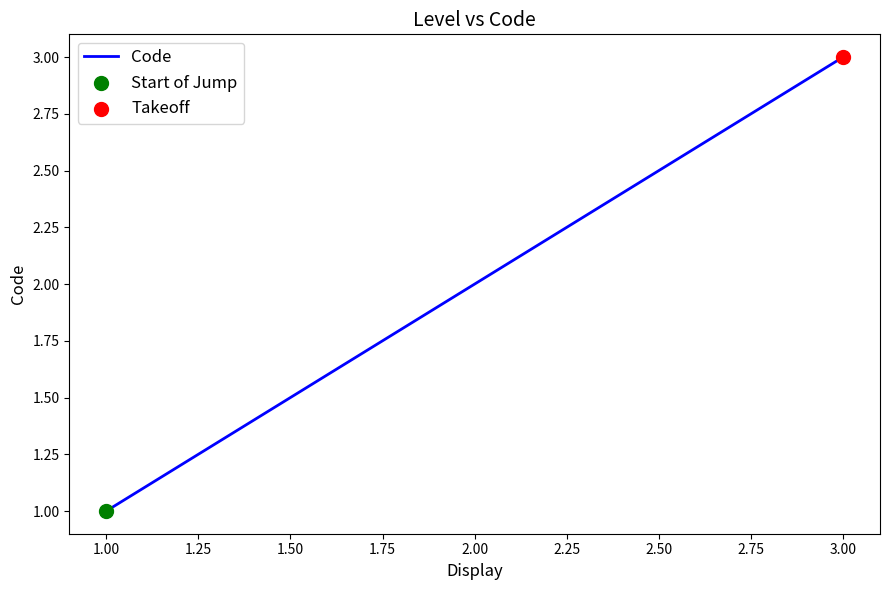

What is the change in value from 2.00 to 3.00?

+1